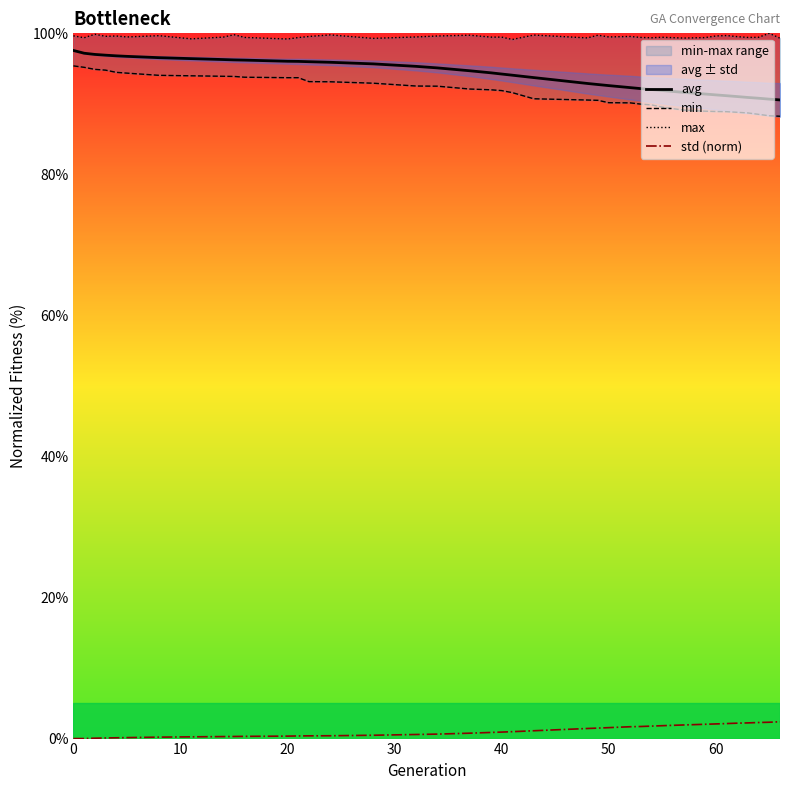

True or false: avg has more than 2 points higher than both neighbors.

False